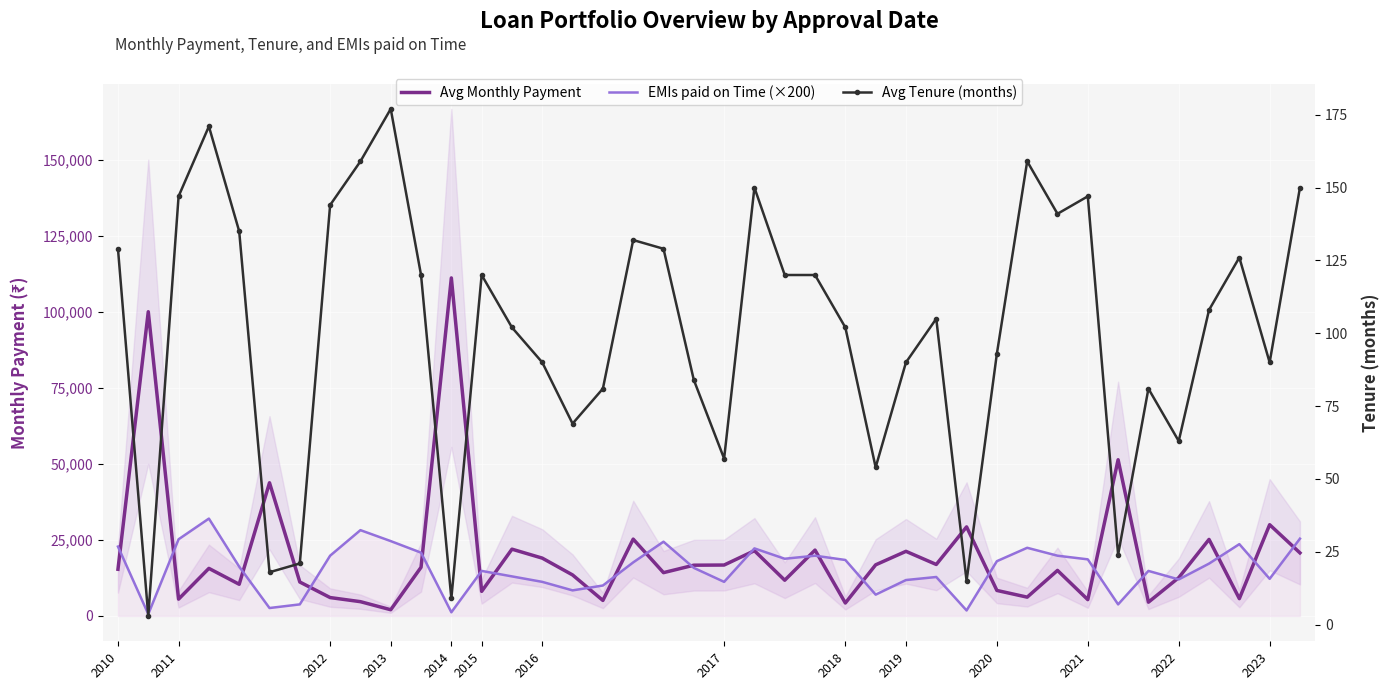

True or false: EMIs paid on Time (×200) has a value of 7069 at 2020.

False